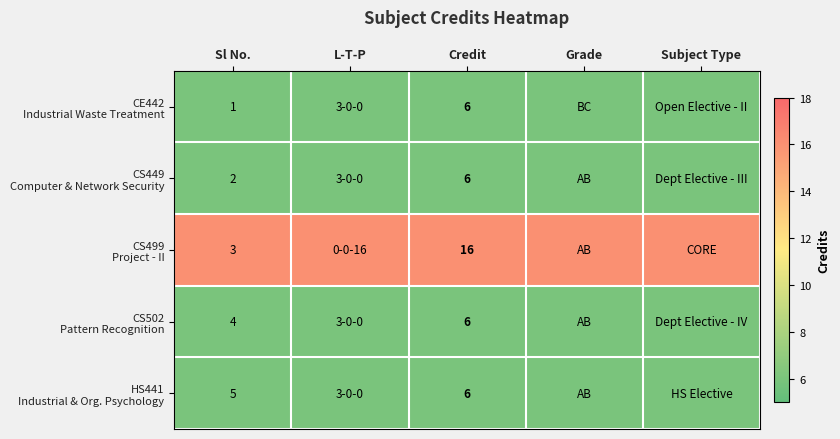

What is the total value across all series at Credit?

40